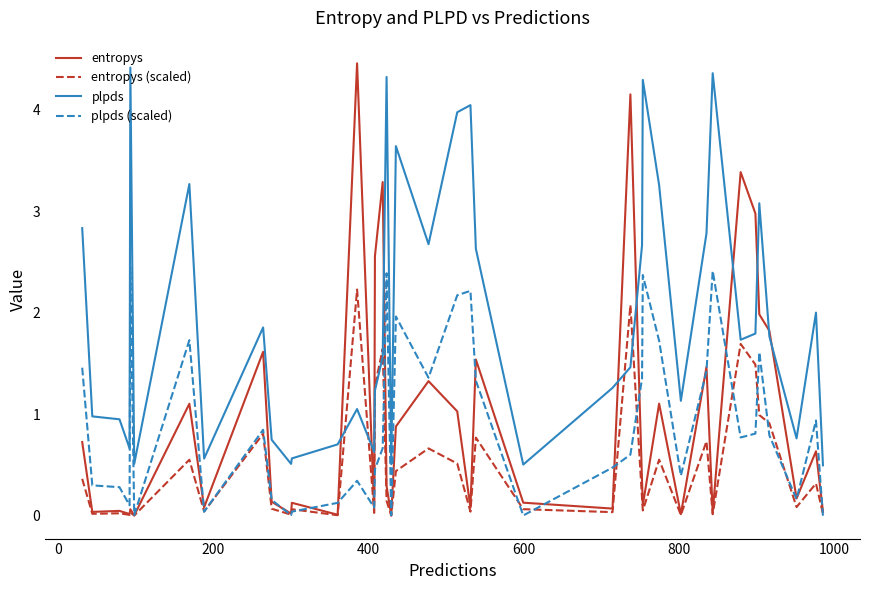

Which series has the largest total across all categories?

plpds